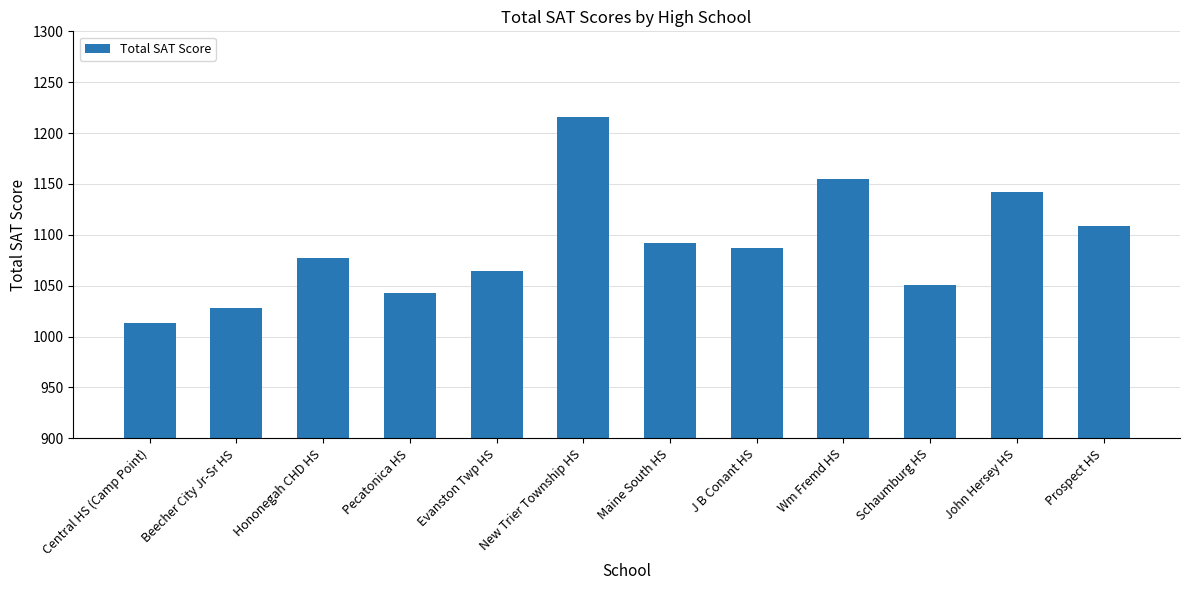

Read the value at Prospect HS.

1109.0